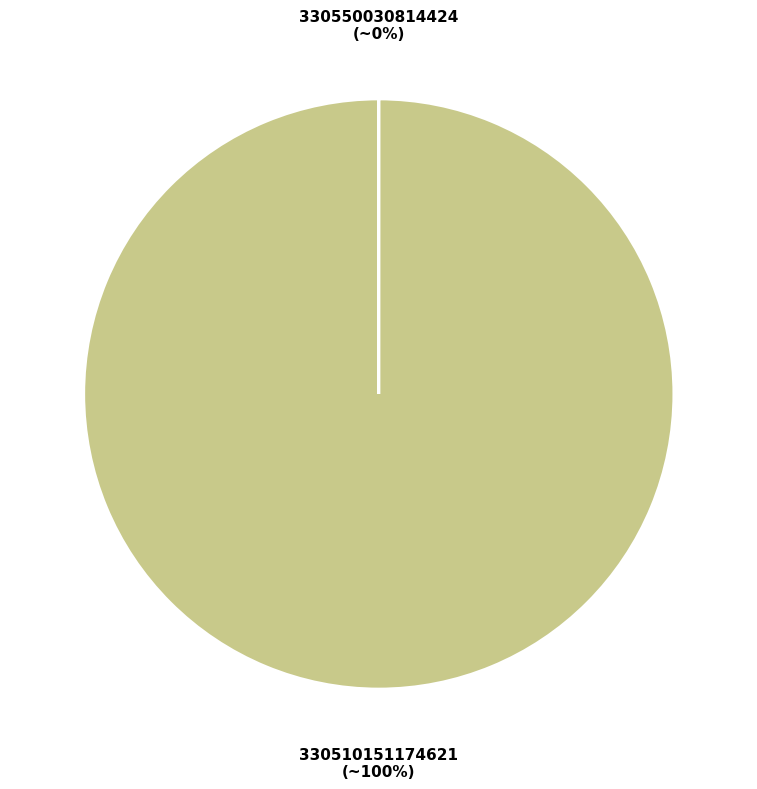

True or false: 330510151174621 accounts for 93% of the total.

False